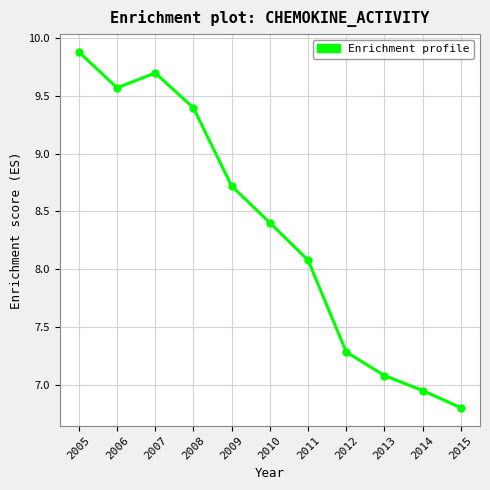

List the labels in order of value, largest first.

2005, 2007, 2006, 2008, 2009, 2010, 2011, 2012, 2013, 2014, 2015